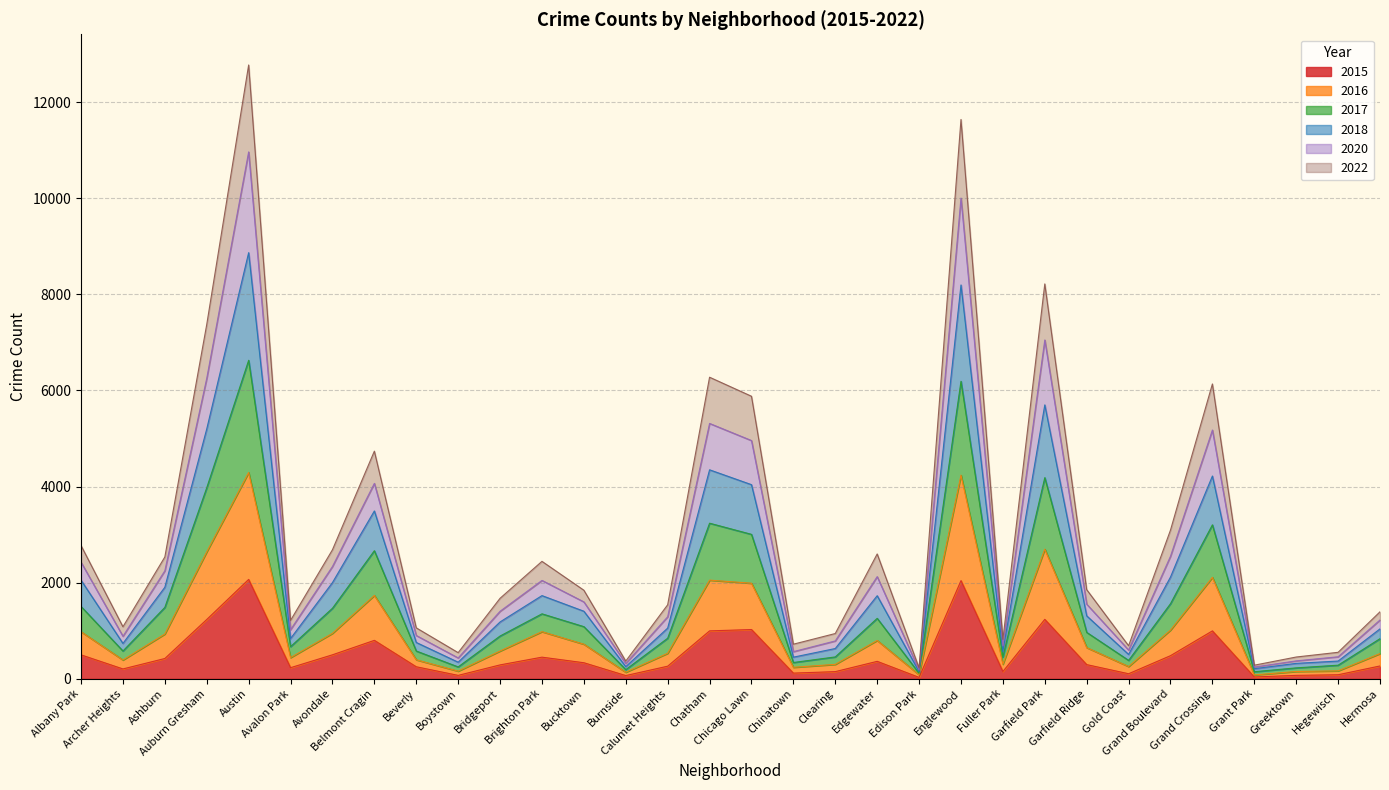

List the labels in order of 2020 value, smallest first.

Edison Park, Grant Park, Burnside, Greektown, Boystown, Hegewisch, Chinatown, Gold Coast, Fuller Park, Clearing, Archer Heights, Beverly, Avalon Park, Hermosa, Calumet Heights, Bridgeport, Garfield Ridge, Bucktown, Edgewater, Brighton Park, Avondale, Ashburn, Albany Park, Grand Boulevard, Belmont Cragin, Chicago Lawn, Grand Crossing, Chatham, Auburn Gresham, Garfield Park, Englewood, Austin